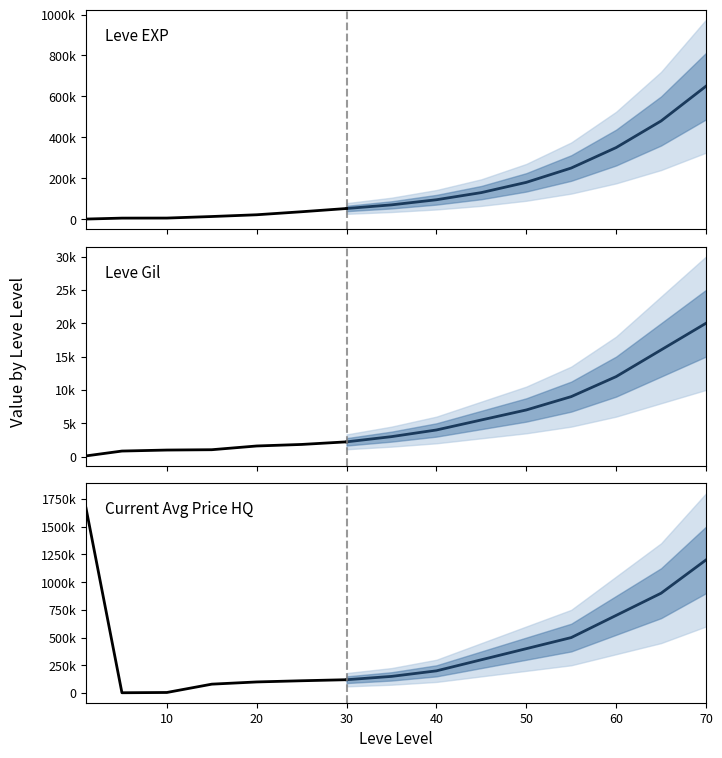

What is the greatest value displayed?

1667500